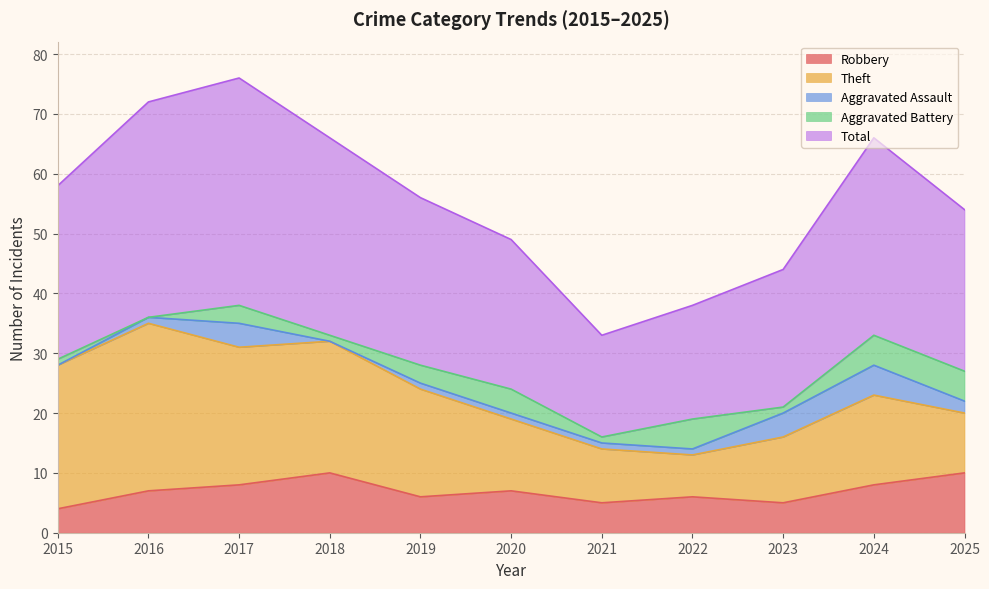

What is the value of the Aggravated Assault point at the 7th from the left?

1